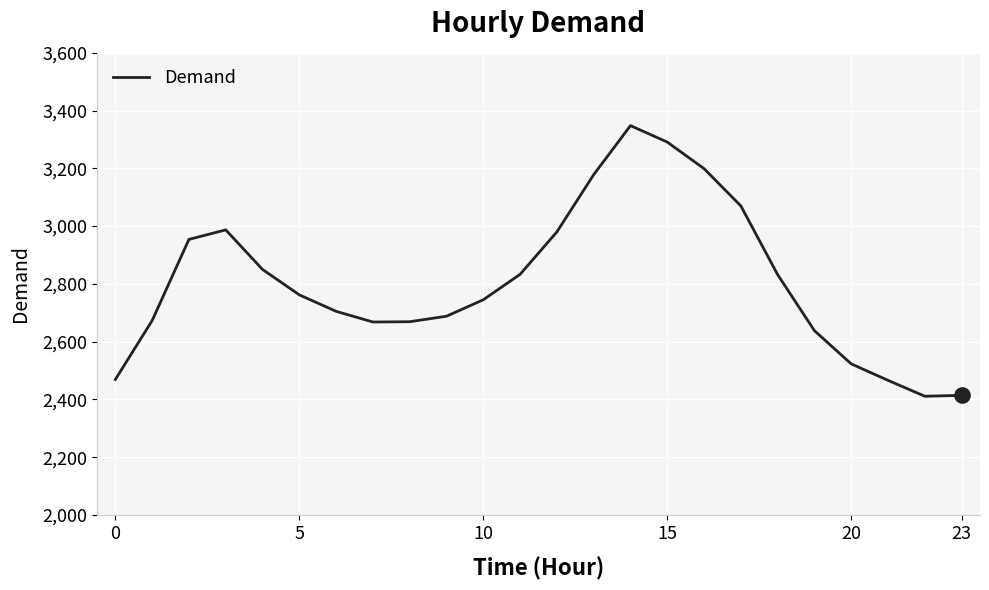

What is the minimum value shown in the chart?

2411